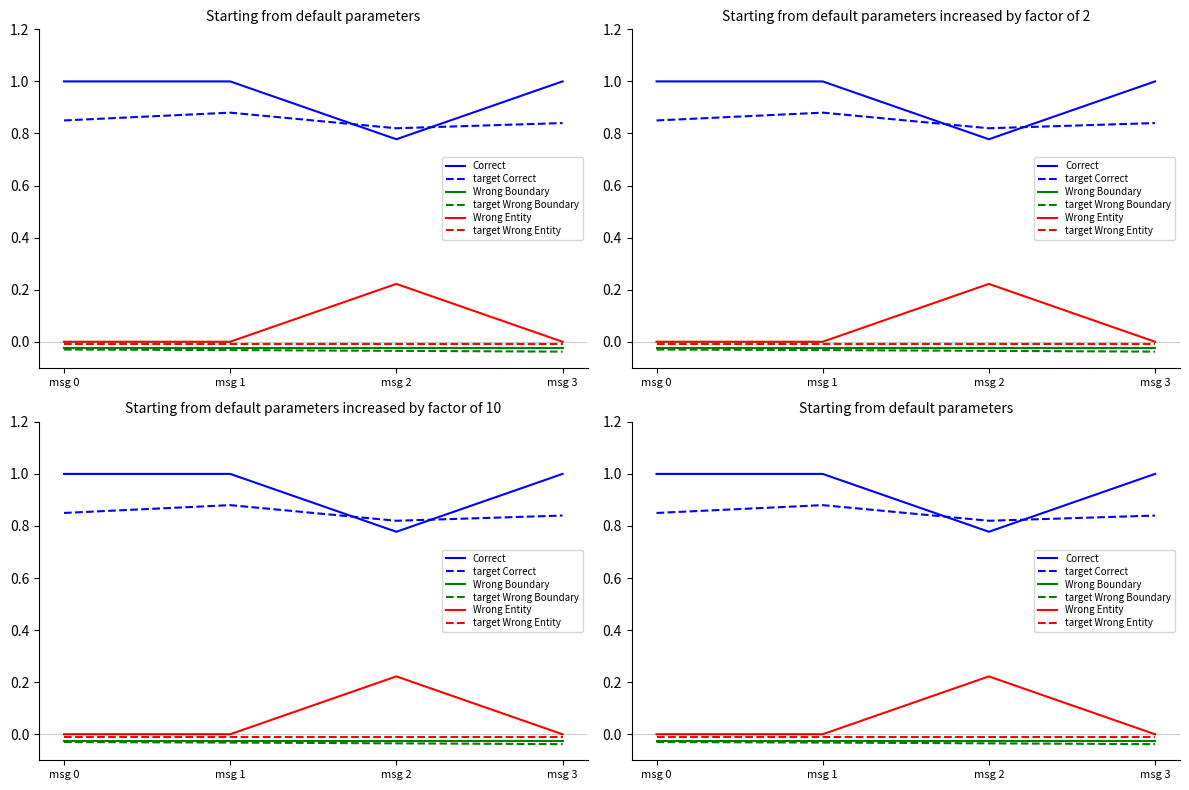

At how many categories does at least one series exceed 0?

4